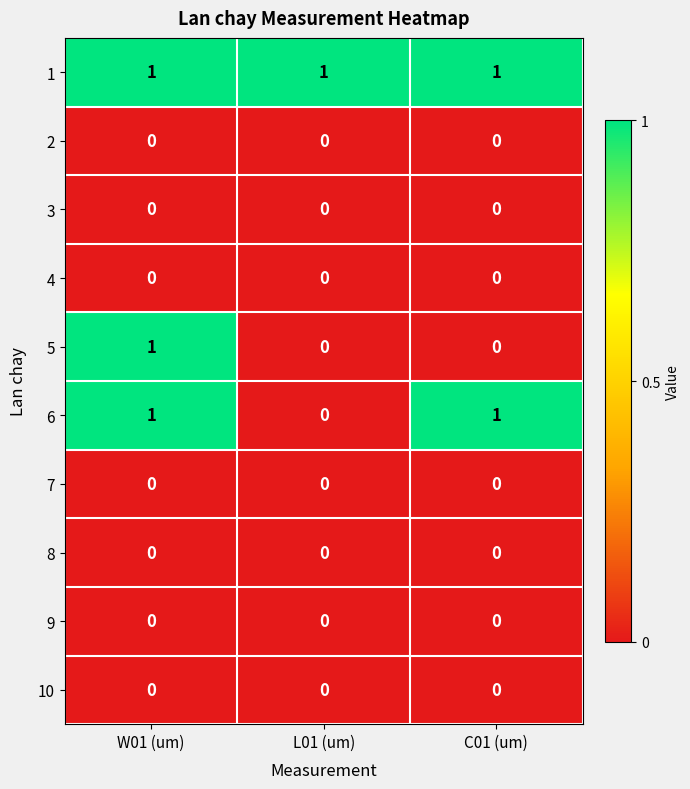

Which series has the largest total across all categories?

1